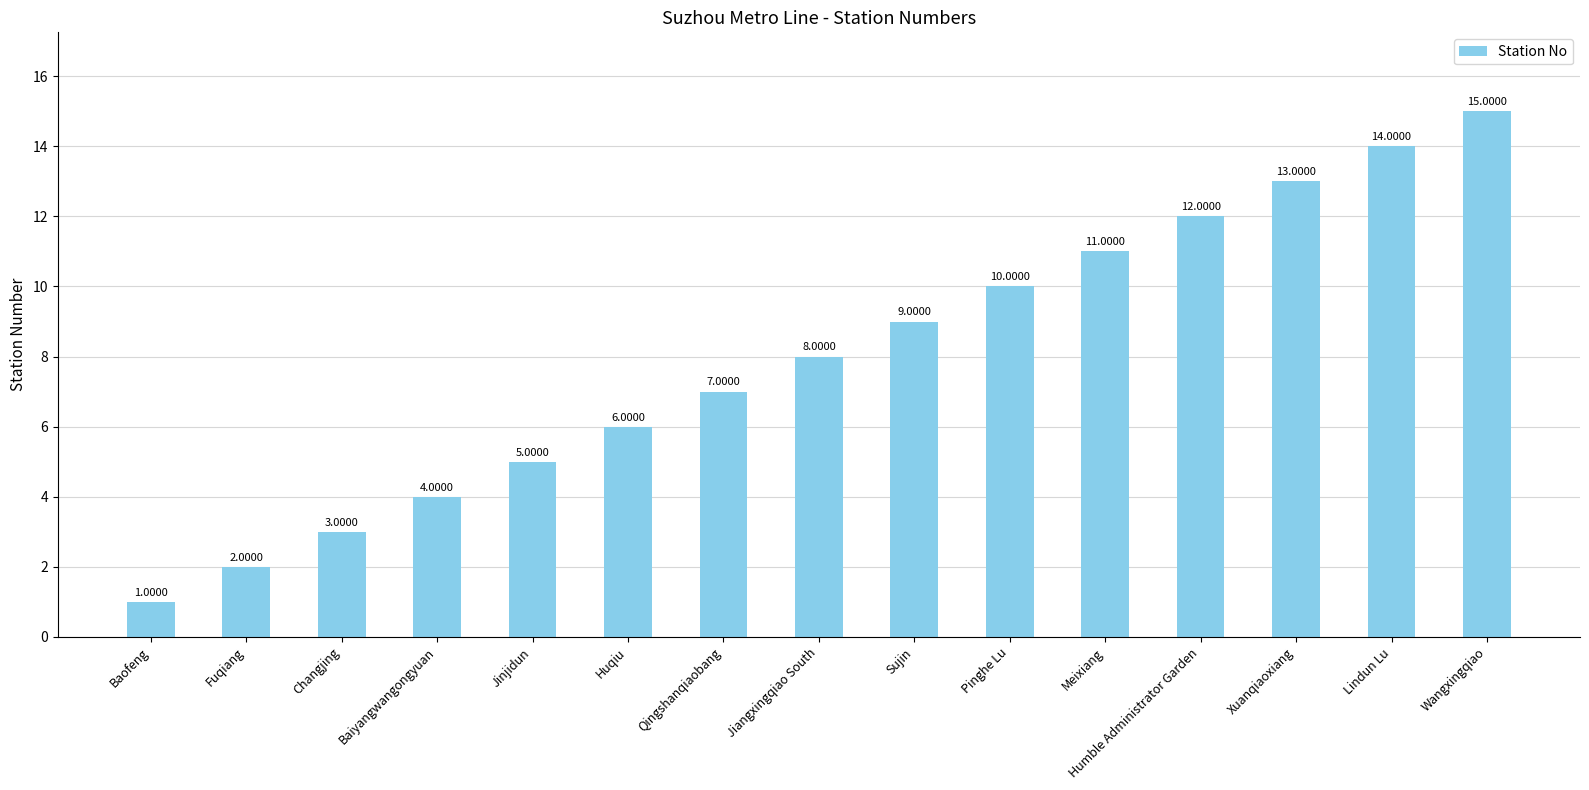

What is the difference between the maximum and second lowest values?

13